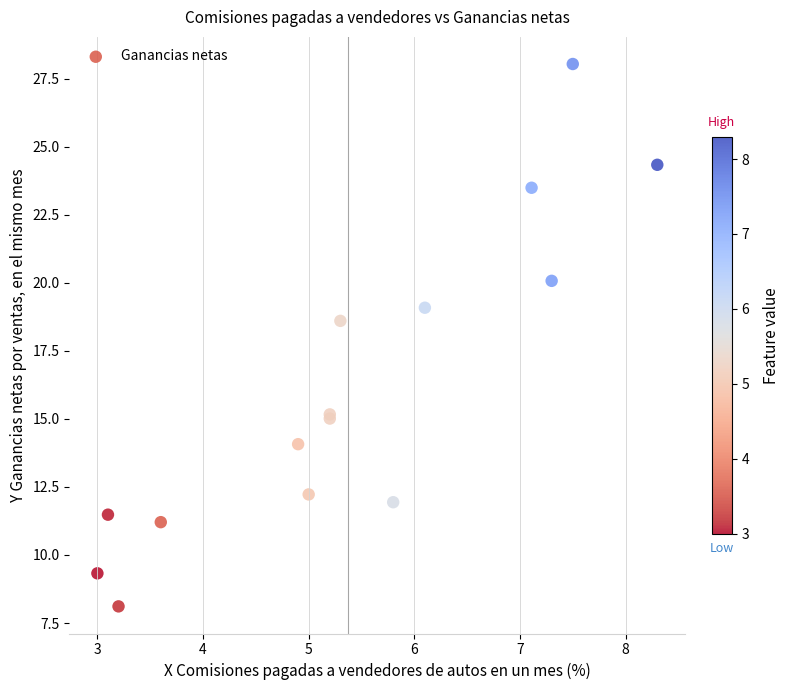

What Y value in the scatter plot is closest to 18?

18.6